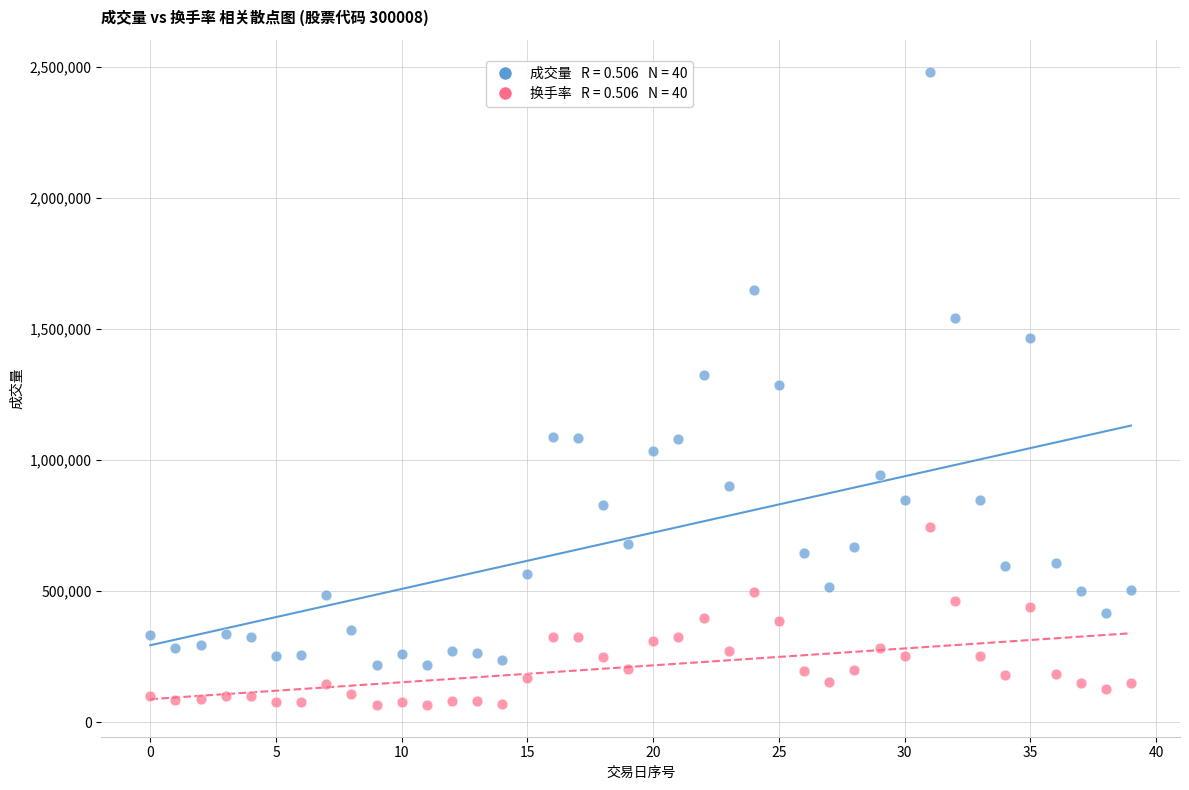

Across all data points, what is the range of Y values (max minus min)?

2417541.2